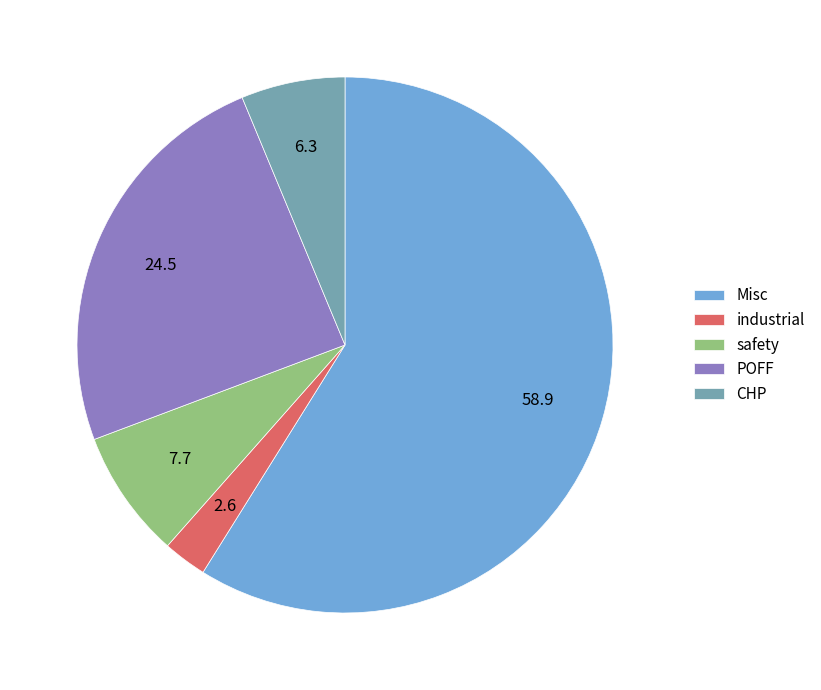

The Misc slice represents 67% of the pie. True or false?

False